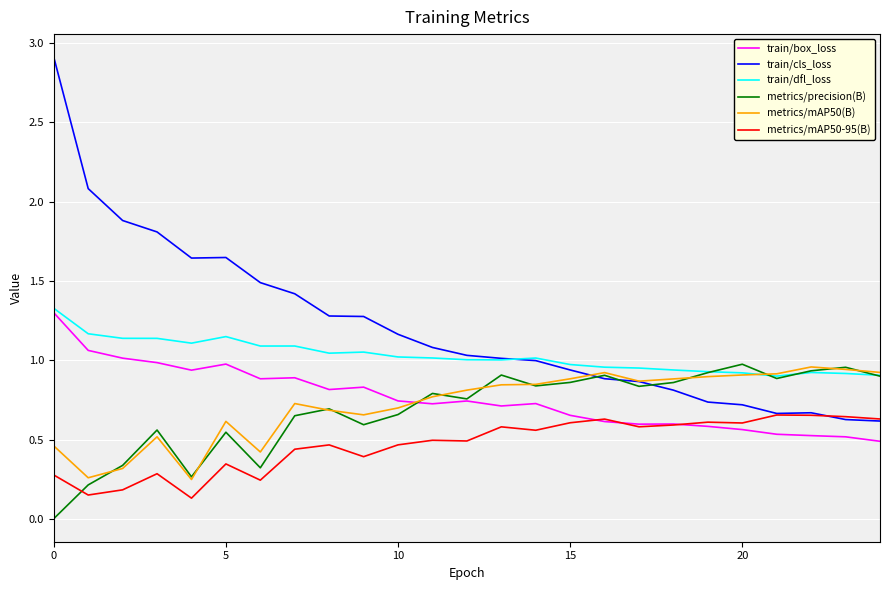

True or false: train/cls_loss and train/box_loss cross at least once.

False